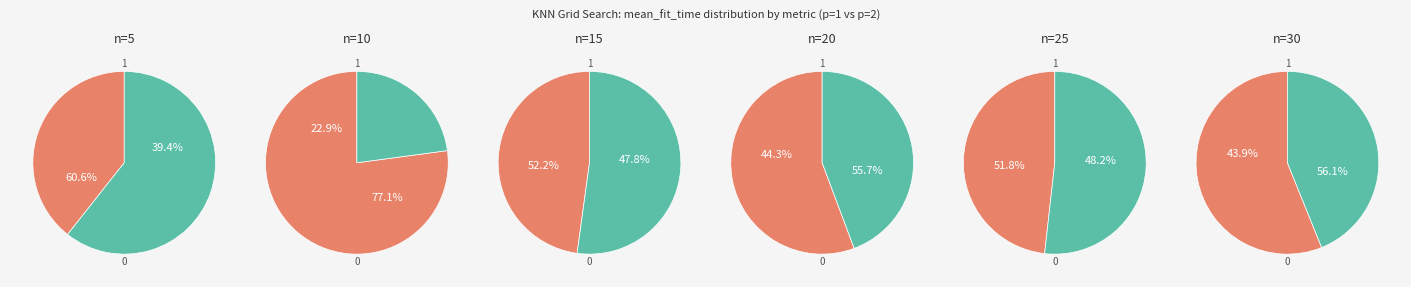

What is the largest slice in the pie chart?

n=10